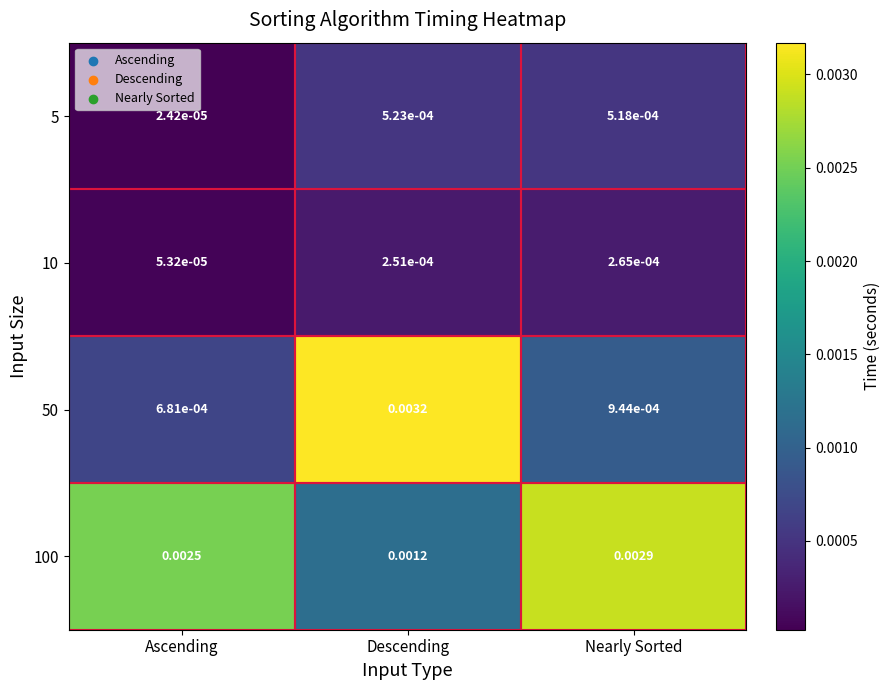

Which category has the highest value across all series?

Descending